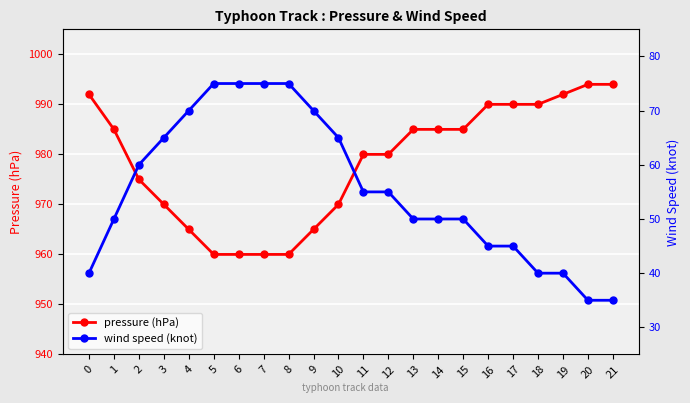

The wind speed (knot) series shows 40 at 18. True or false?

True